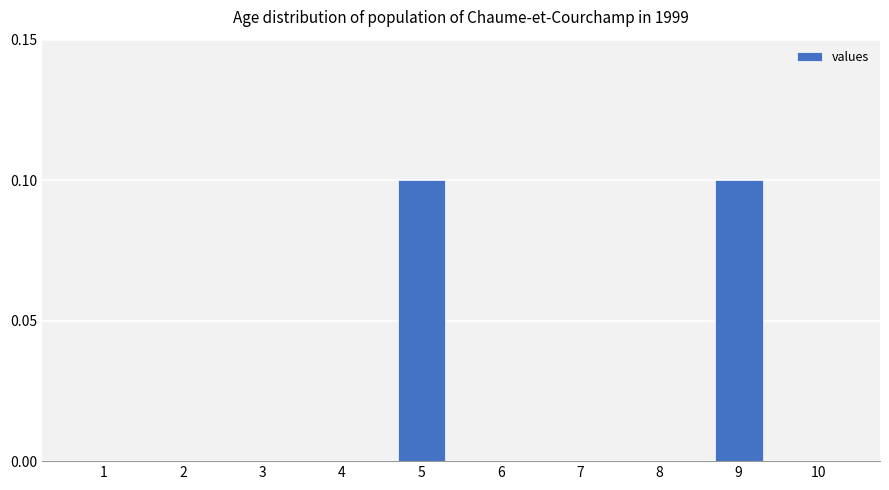

The chart shows a value of 0.1 at 9. True or false?

True